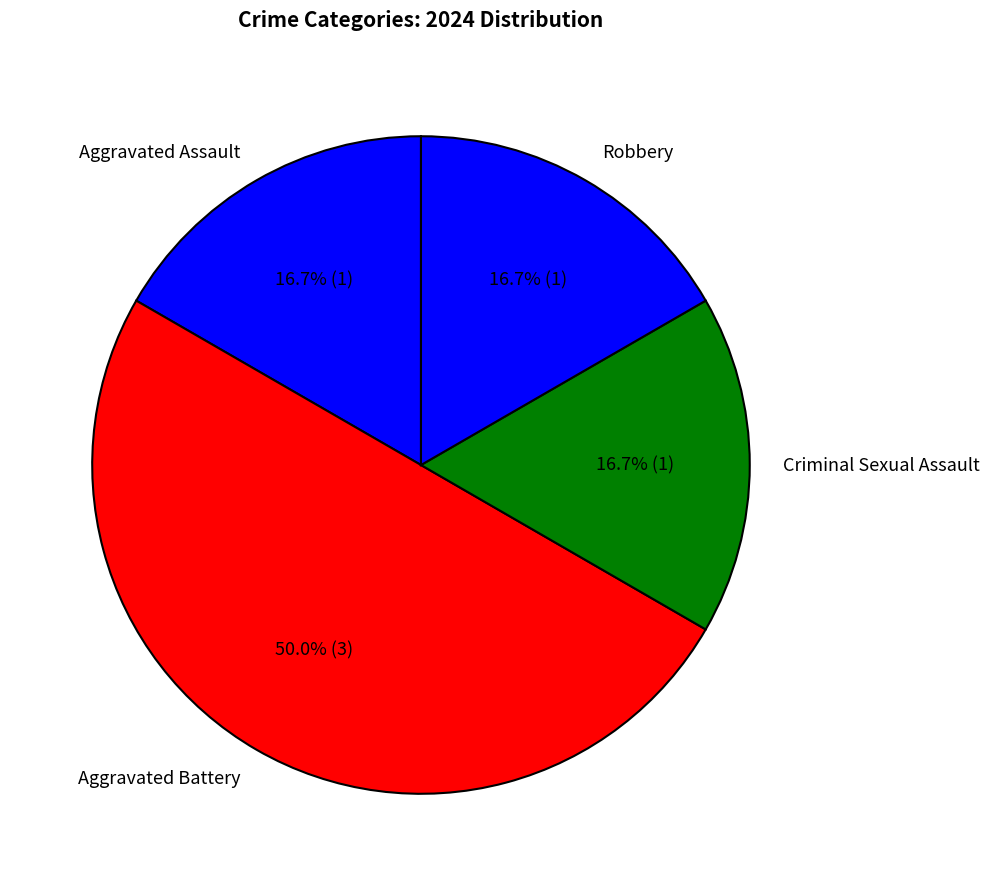

Does Robbery represent more than half of the total?

No